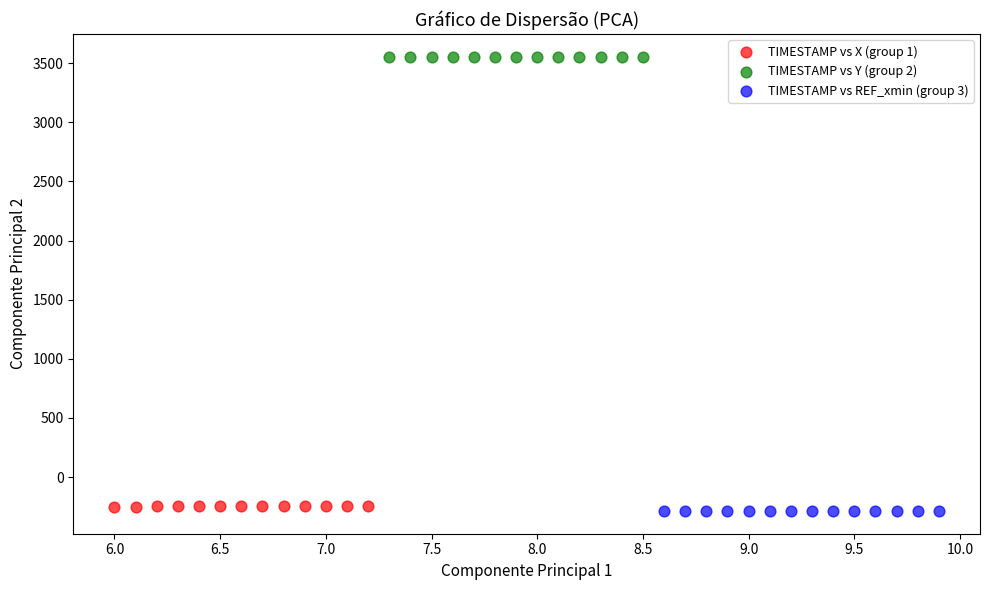

What are all the series names shown in the legend?

TIMESTAMP vs X (group 1), TIMESTAMP vs Y (group 2), TIMESTAMP vs REF_xmin (group 3)